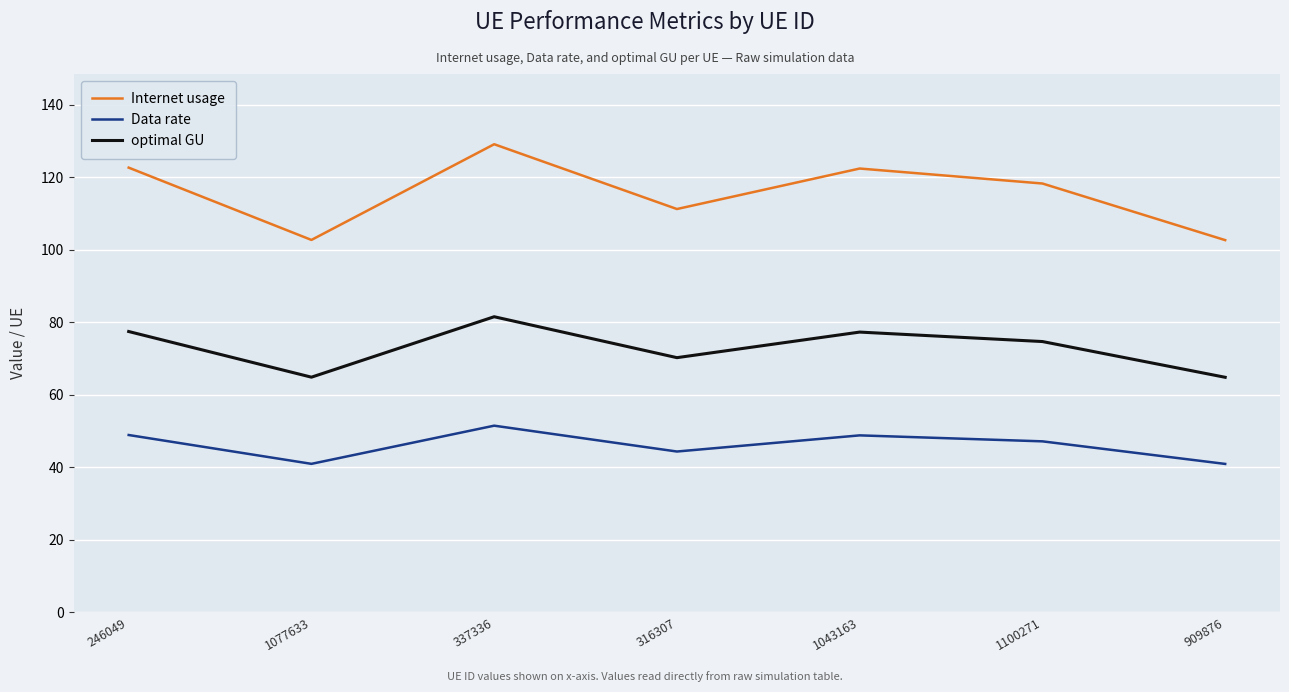

How many values in the Data rate series exceed 47?

4